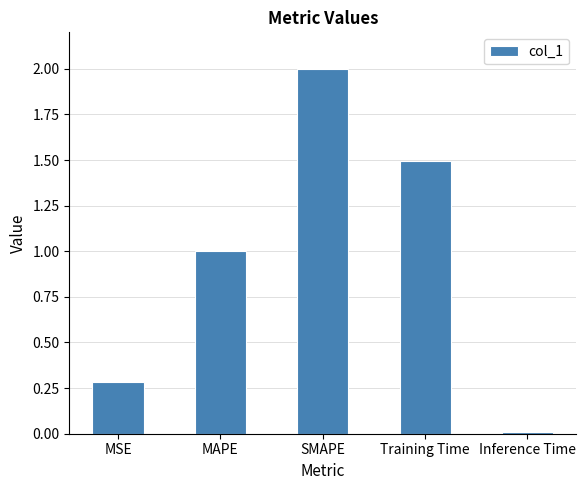

True or false: the data shows 1.0 at MAPE.

True